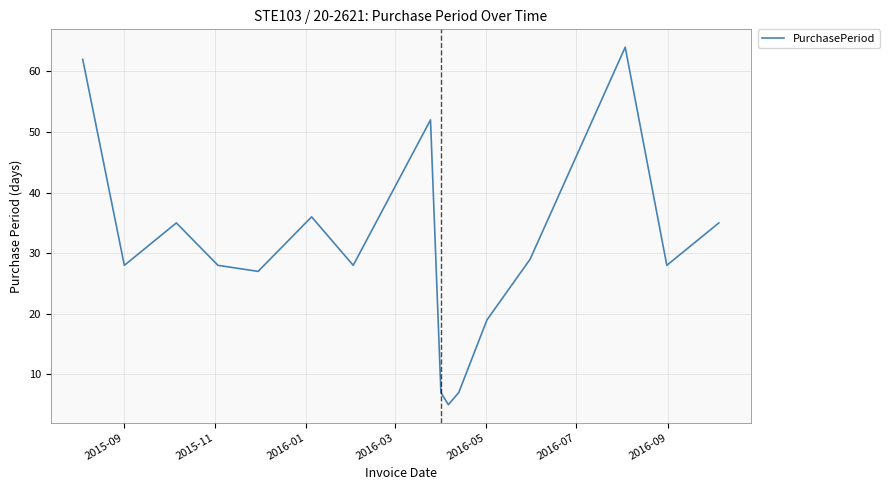

What is the maximum value shown in the chart?

64